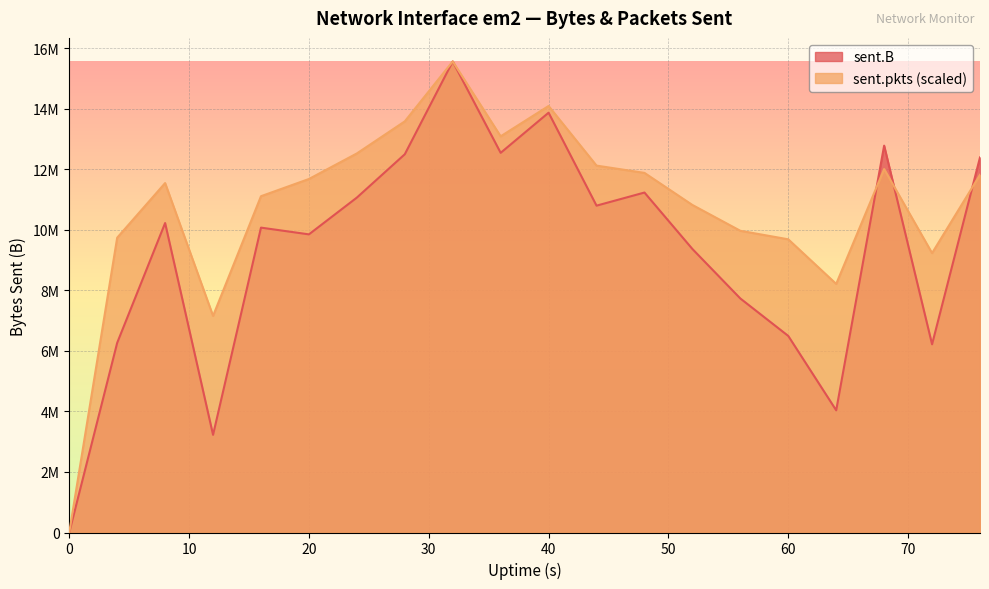

What is the difference between the highest and lowest values at 52?

1454756.2